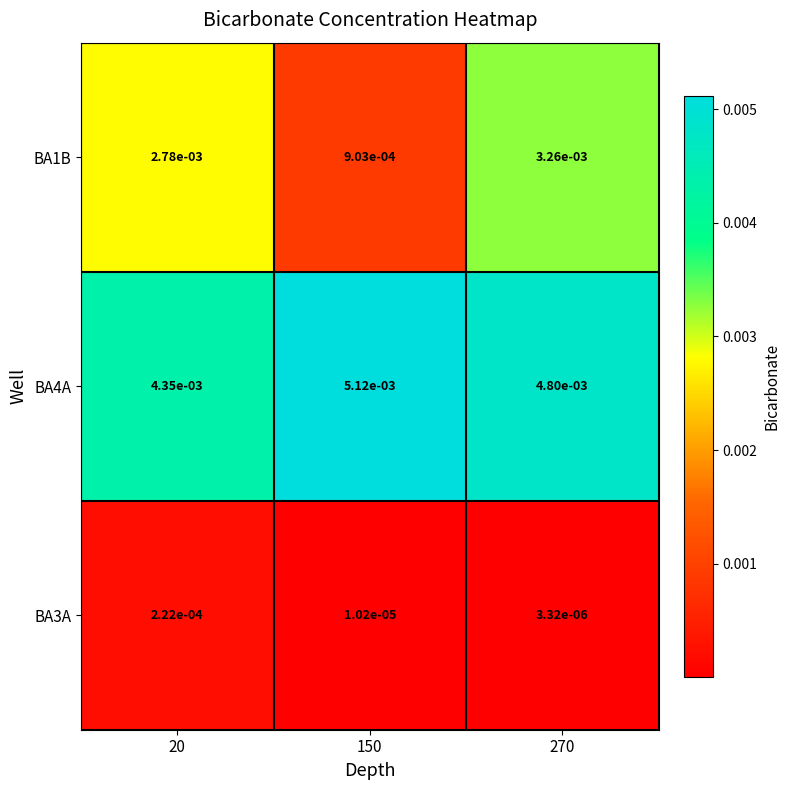

Is the value of BA1B at 270 greater than the value of BA4A at 270?

No